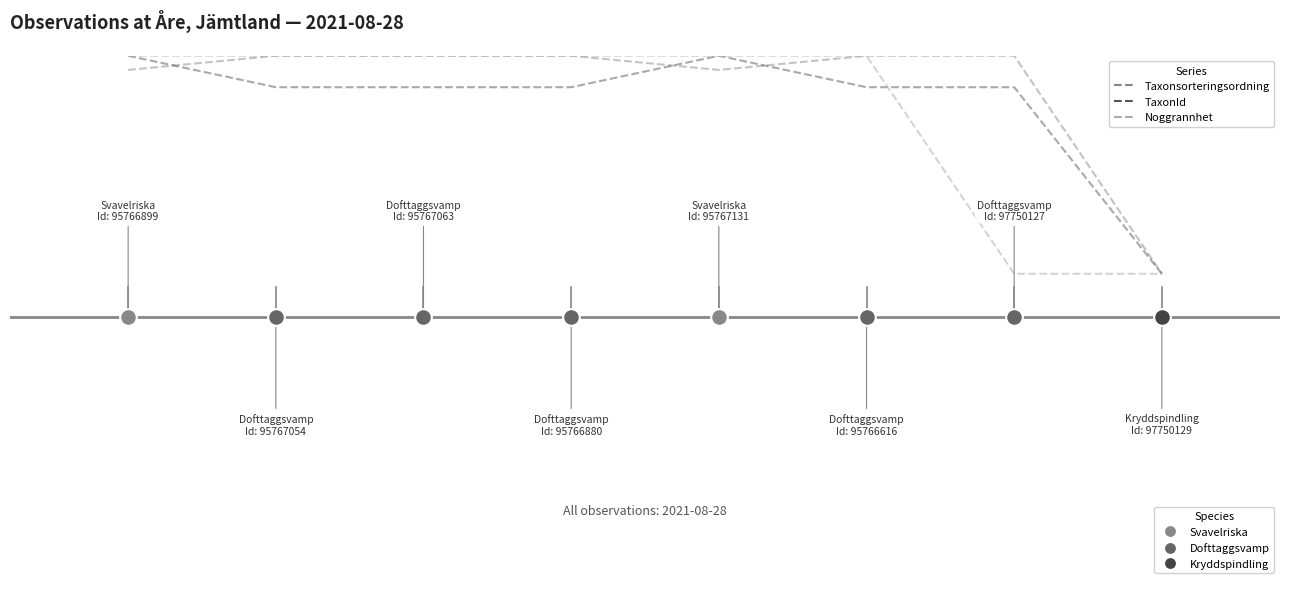

What is the value of the TaxonId point at the 1st from the left?

0.6